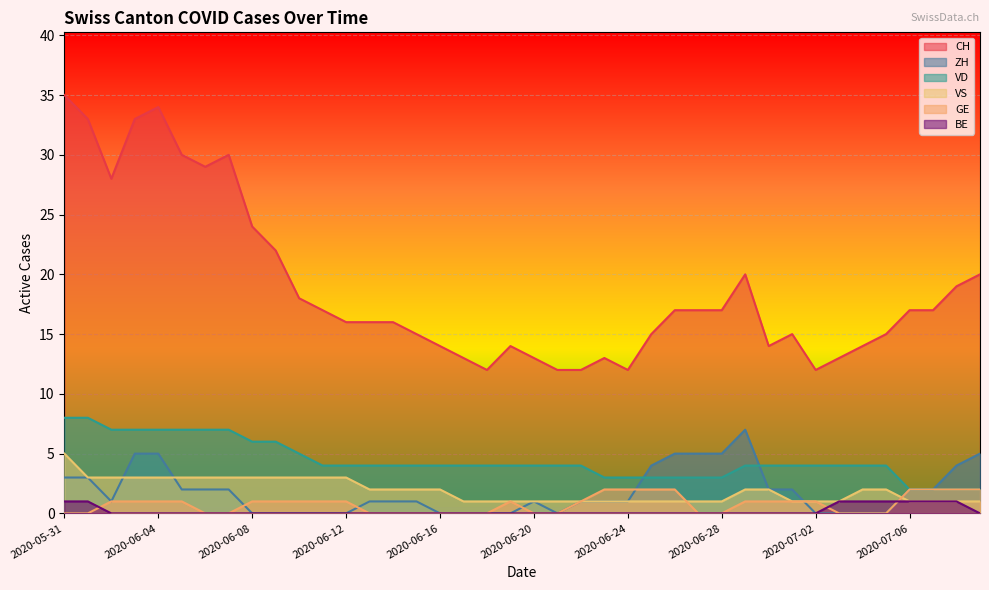

True or false: VS and BE cross at least once.

False